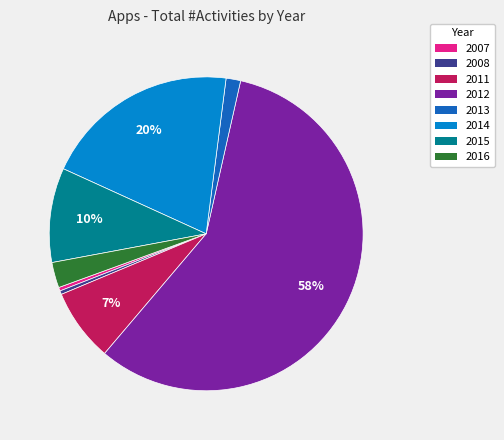

To the nearest percent, what percentage of the pie is 2014?

20%